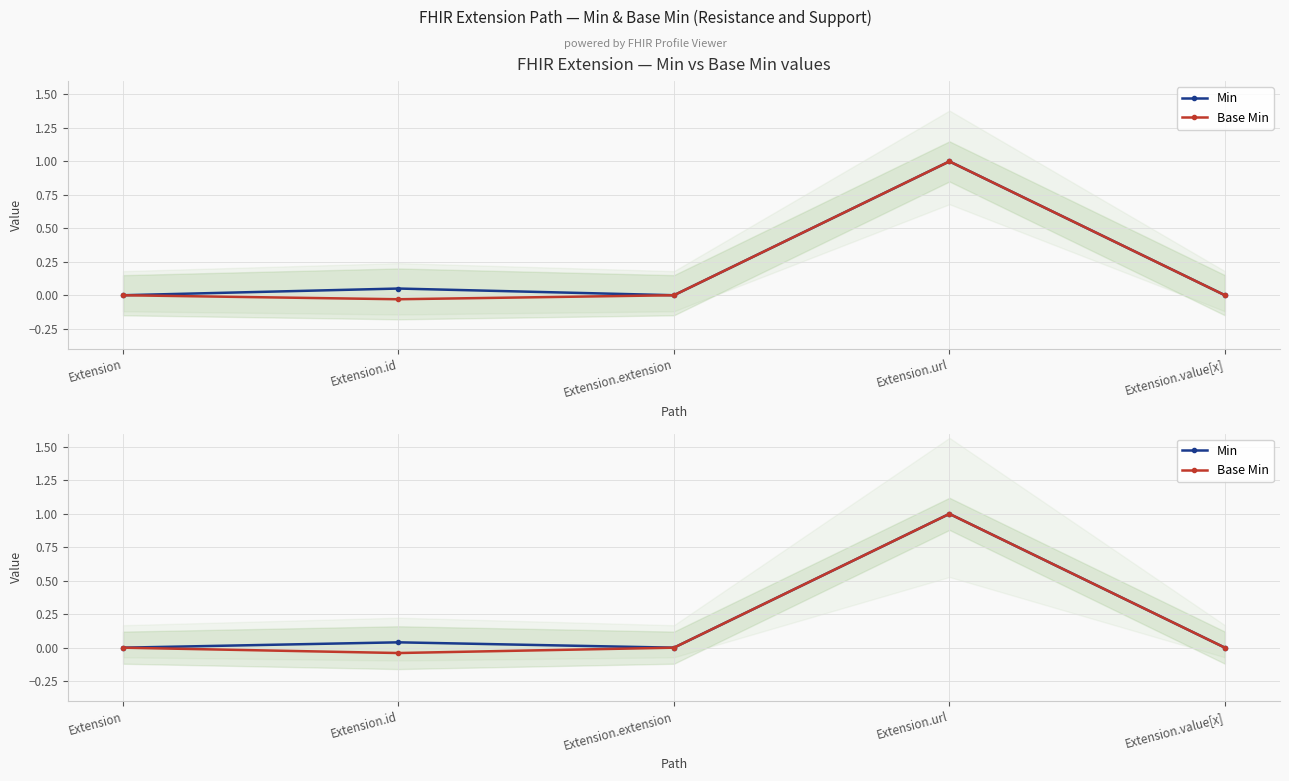

True or false: Base Min and Min cross at least once.

False